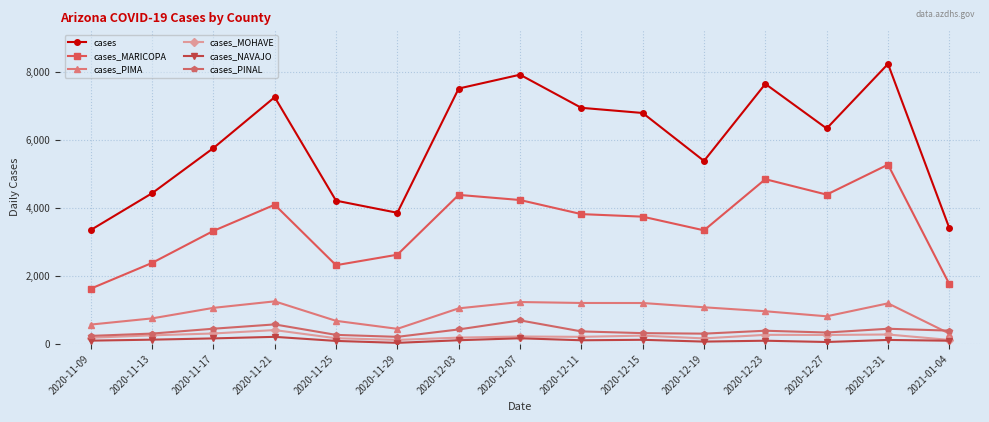

What is the label of the 5th point from the left?

2020-11-25